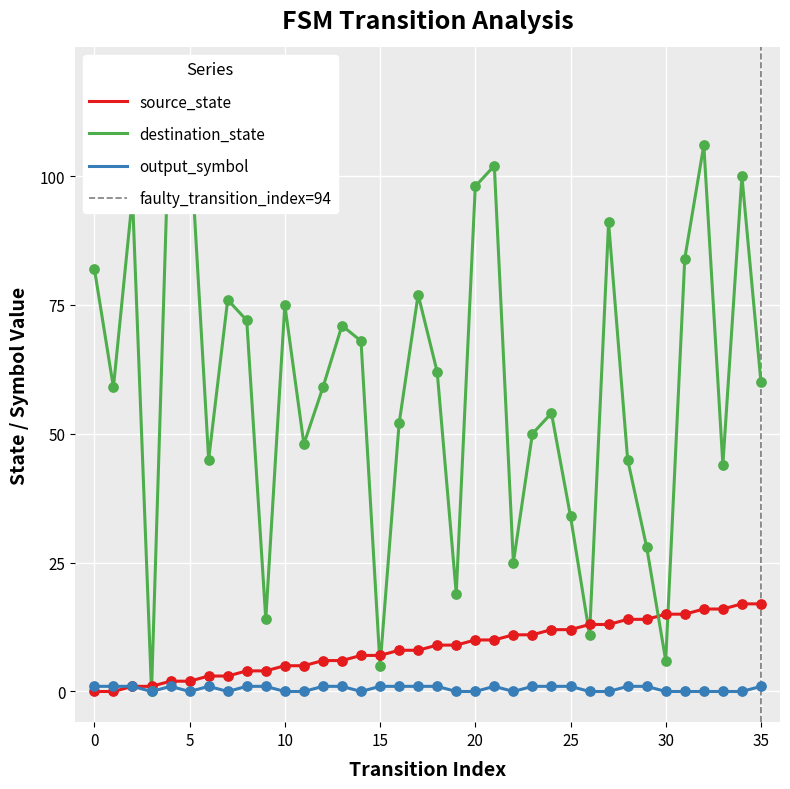

What are all the series names shown in the legend?

source_state, destination_state, output_symbol